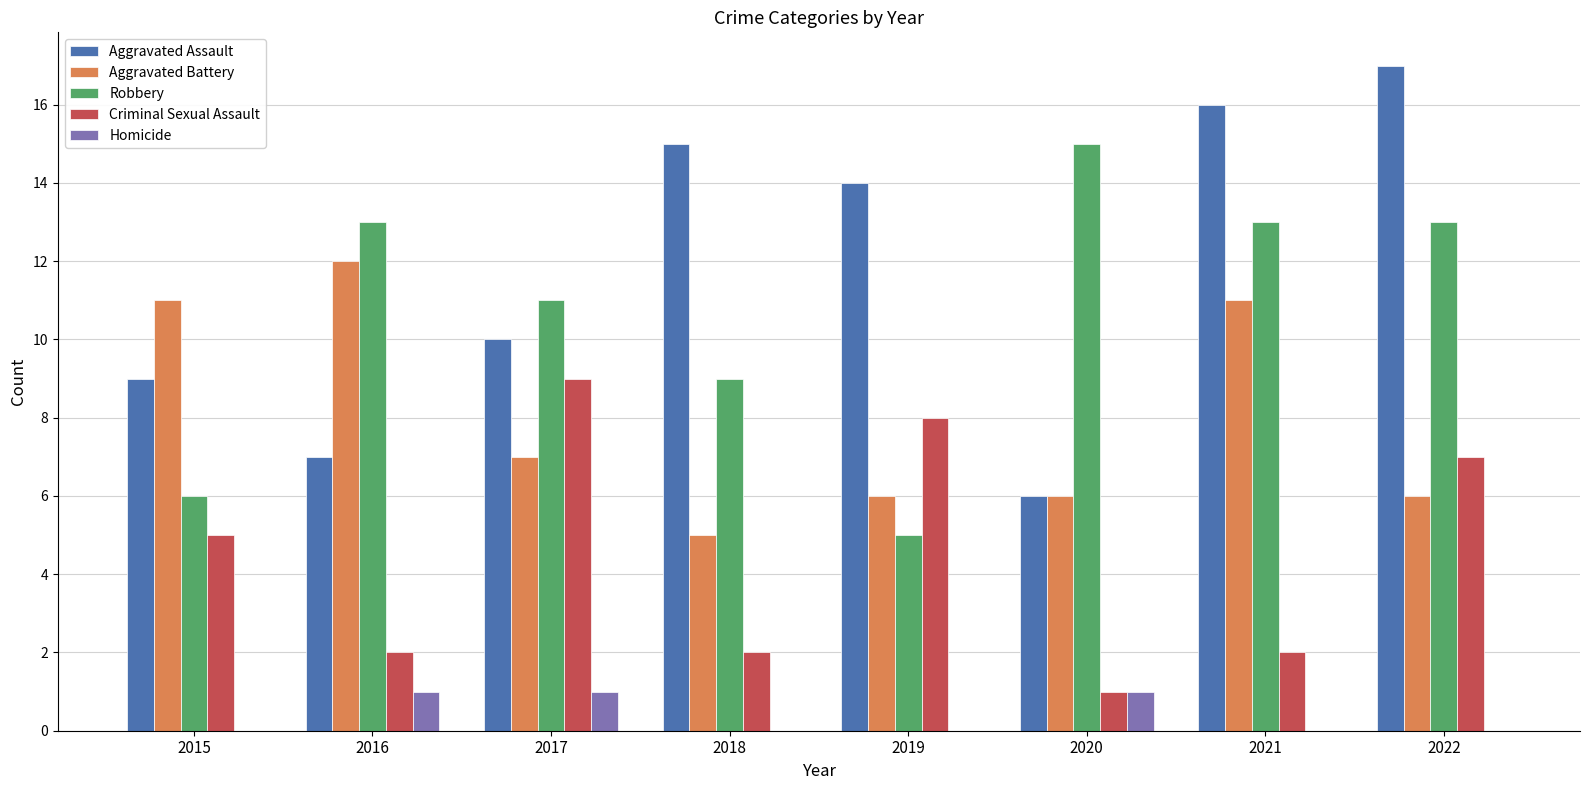

The Aggravated Battery series shows 18 at 2015. True or false?

False